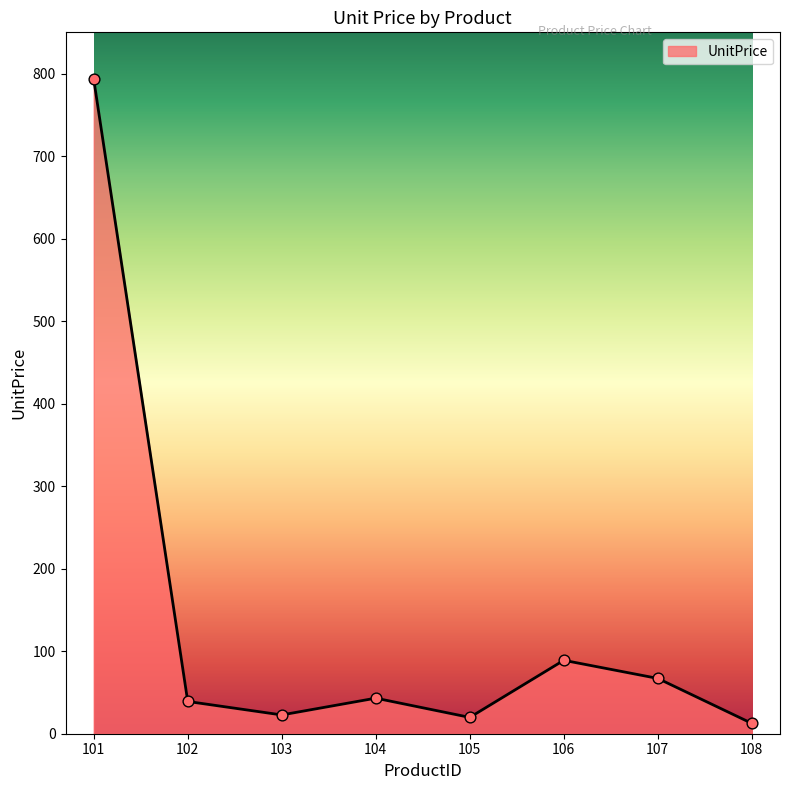

Between 101 and 106, which is larger?

101